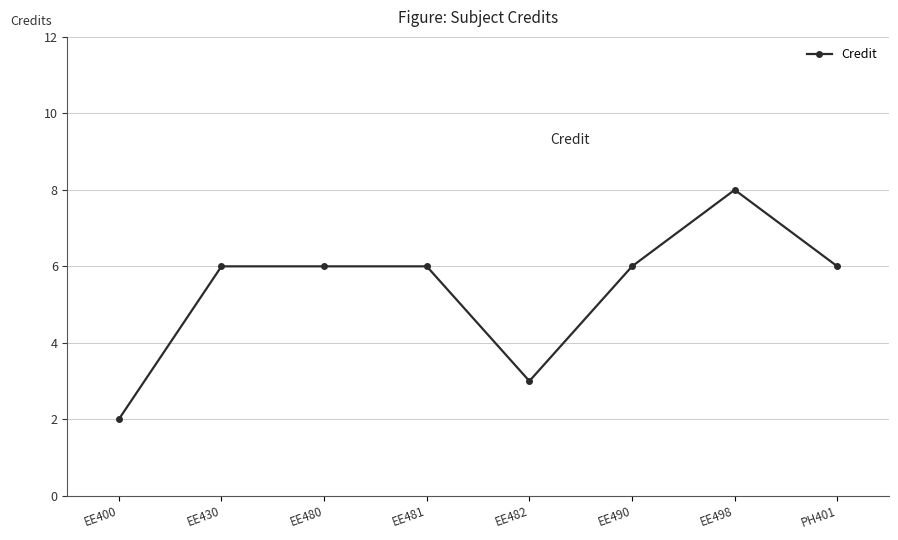

What is the difference between the values at EE400 and EE482?

1